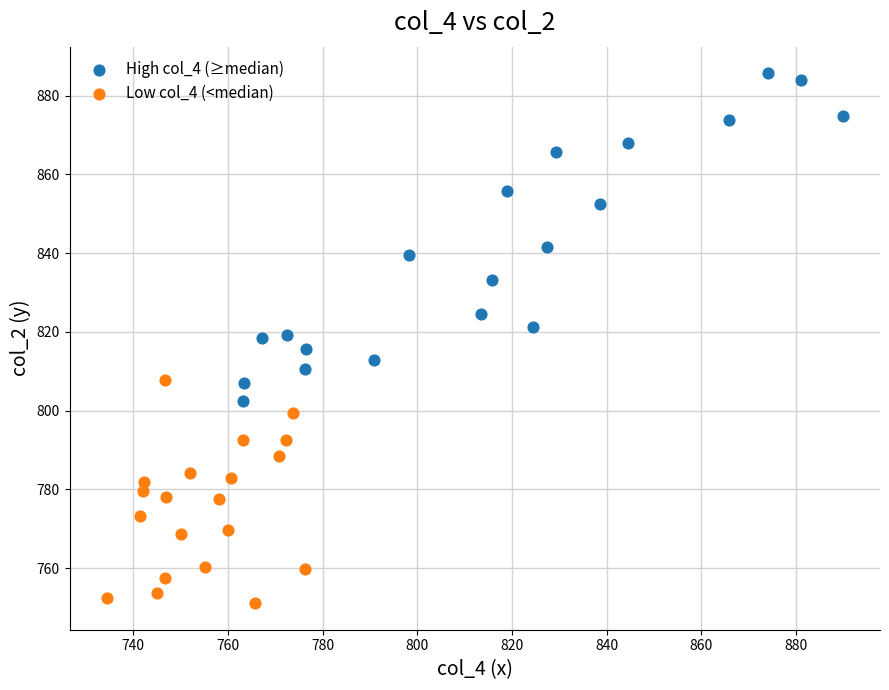

Which series contains the highest Y value?

High col_4 (≥median)